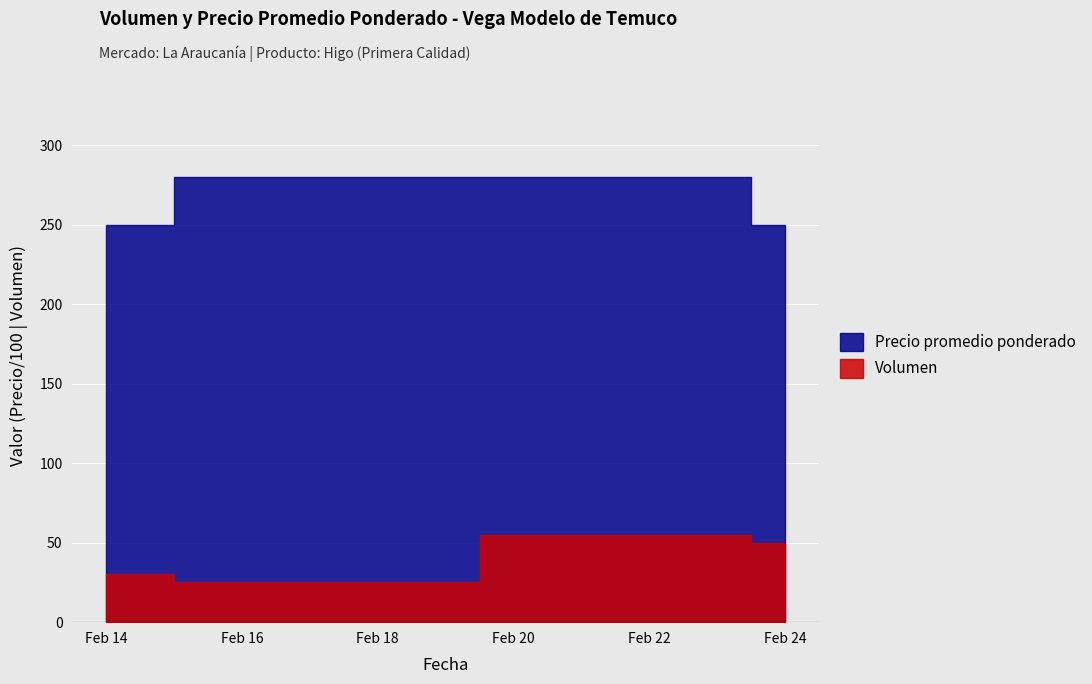

What is the smallest value displayed?

25